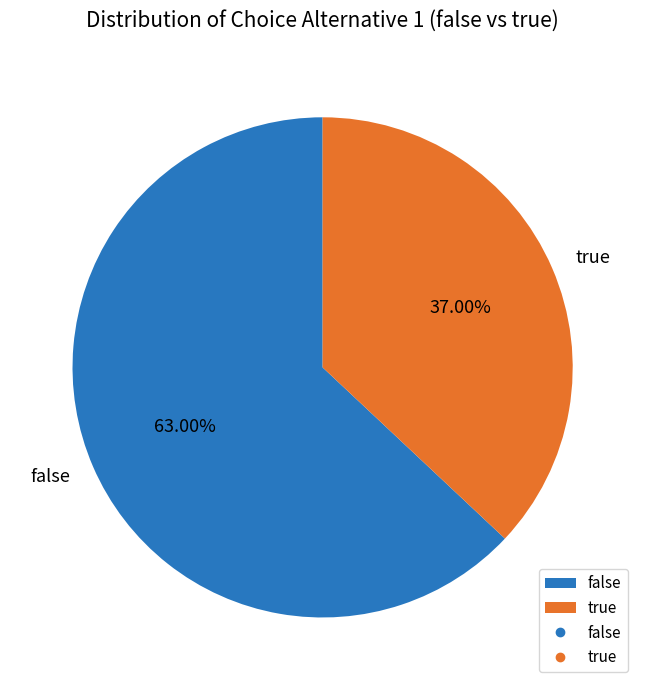

Which slice represents more than half of the pie?

false